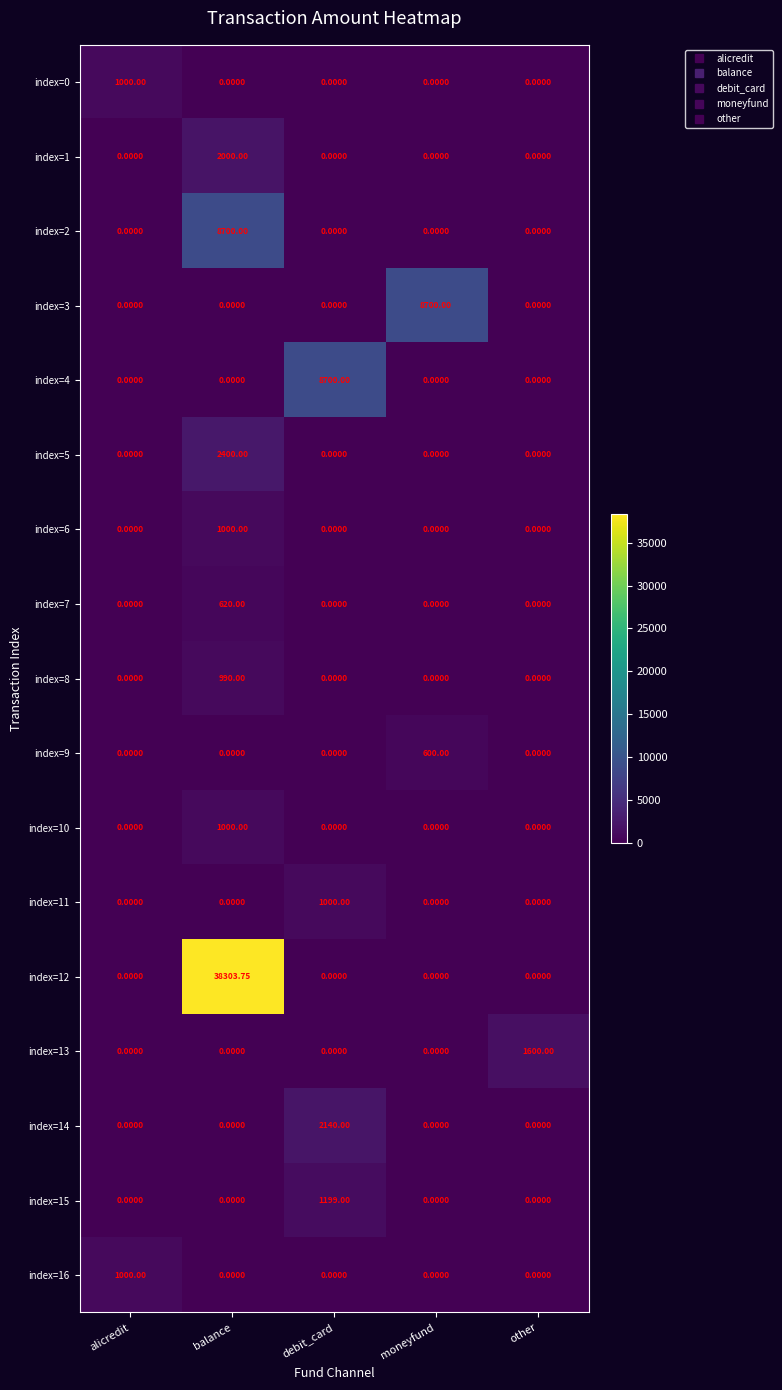

What is the total value across all series at balance?

55013.8